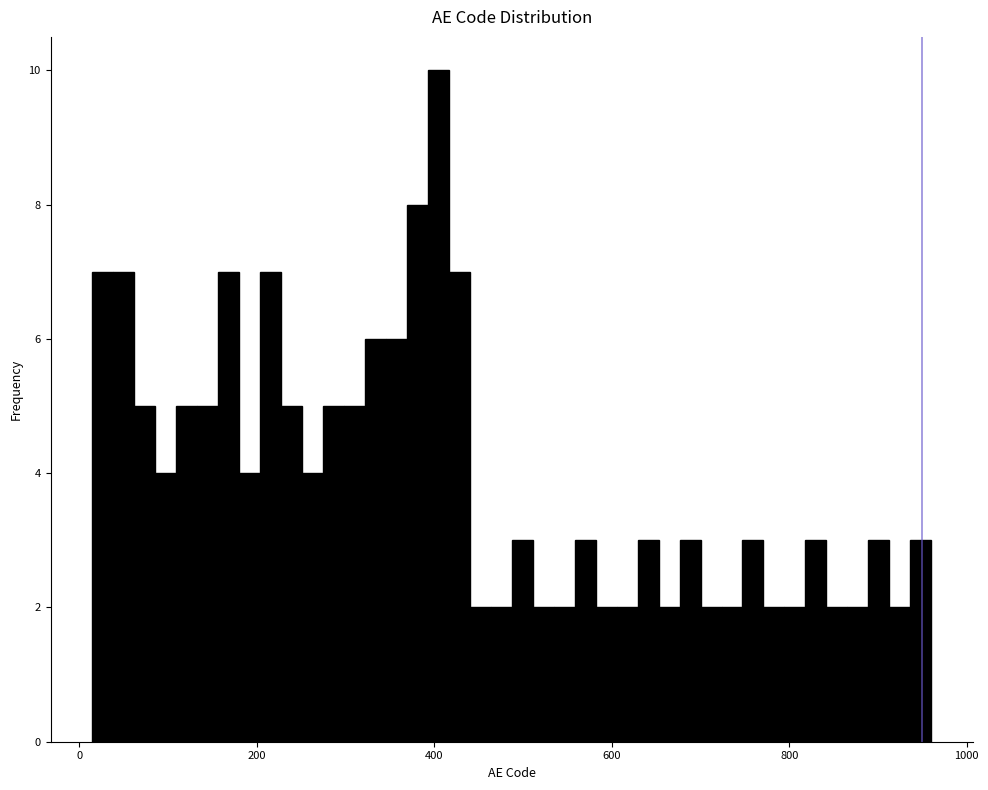

Around what value on the x-axis is the tallest bar? Give the approximate position of its centre, as read against the axis.

400